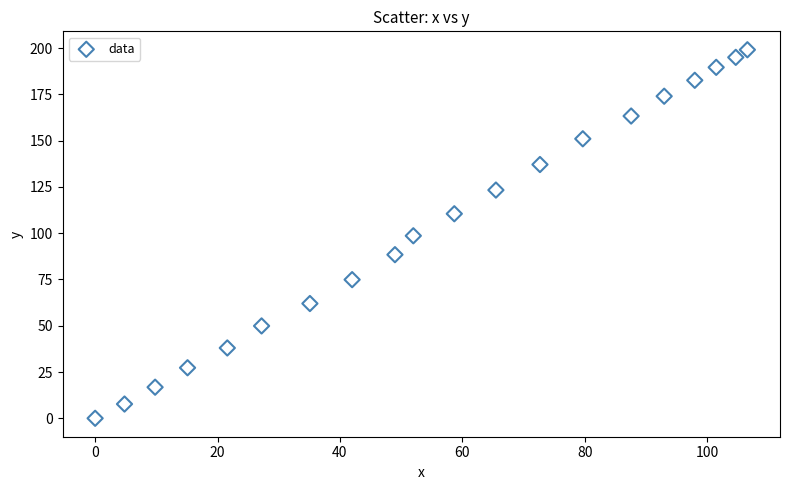

What is the range of X values (max minus min)?

106.6